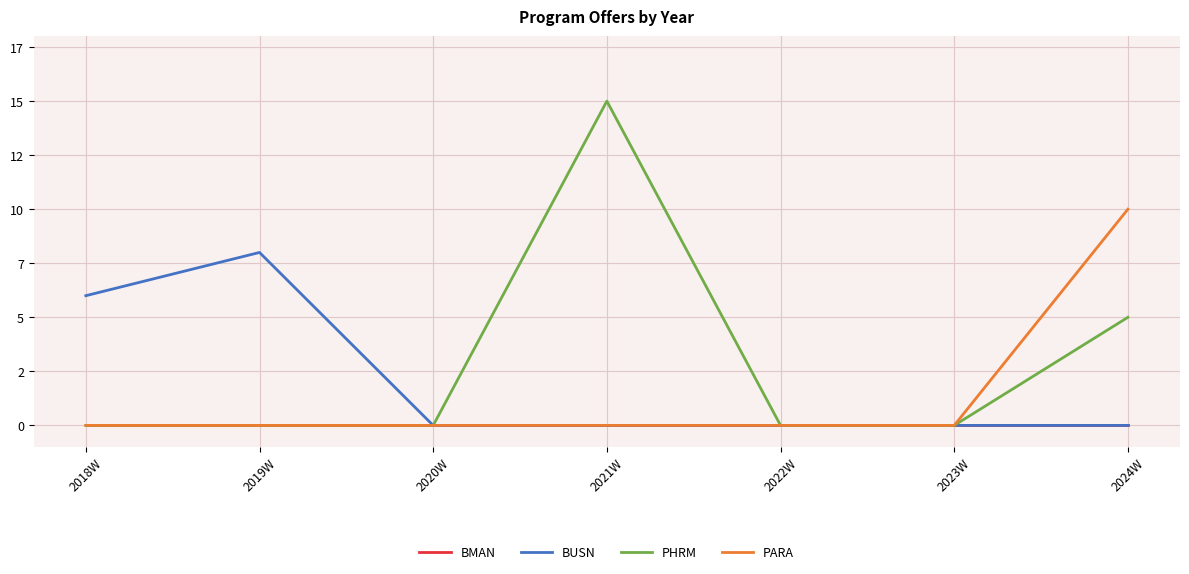

What is the average value of the PARA series?

1